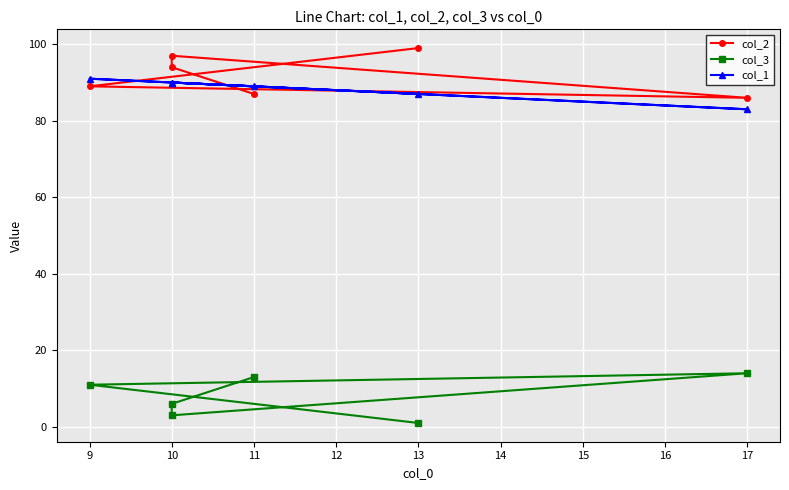

True or false: col_2 has more than 1 interior local peaks.

False